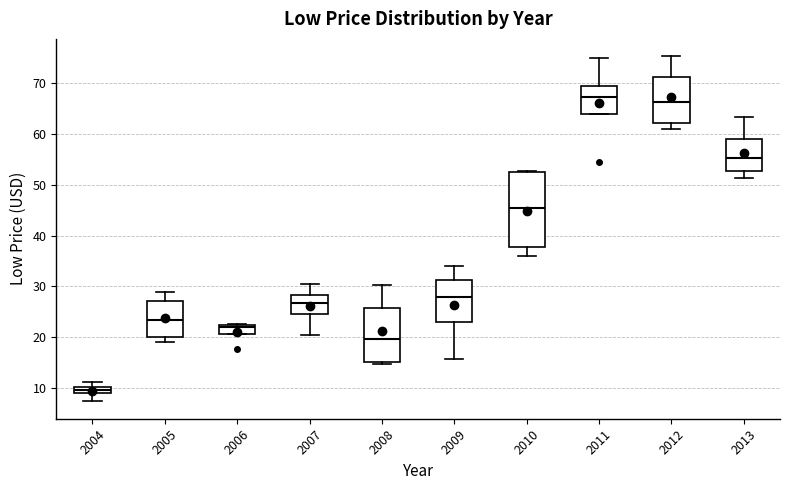

Which box is the tallest, from its lower edge to its upper edge?

2010